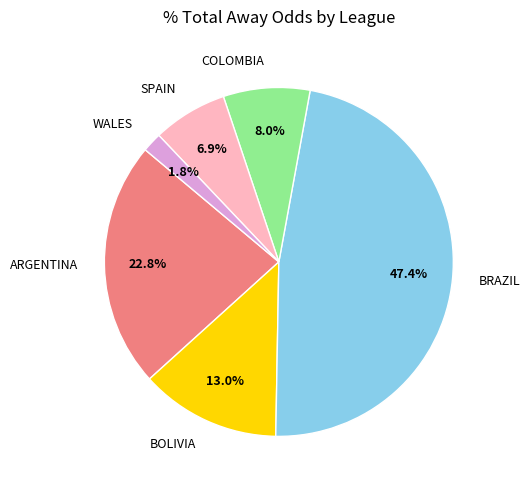

Count the number of slices in the pie.

6